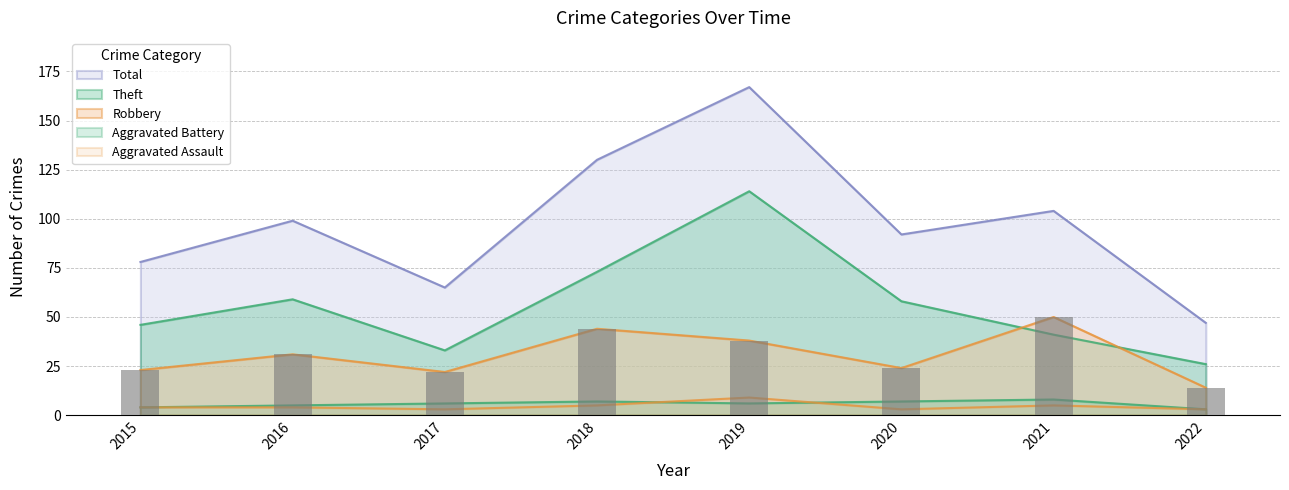

What is the sum of the Aggravated Assault values at 2018 and 2021?

10